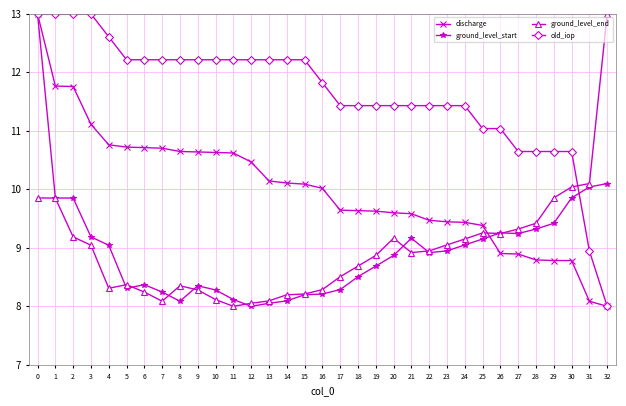

Is the value of old_iop at 8 greater than the value of ground_level_start at 7?

Yes